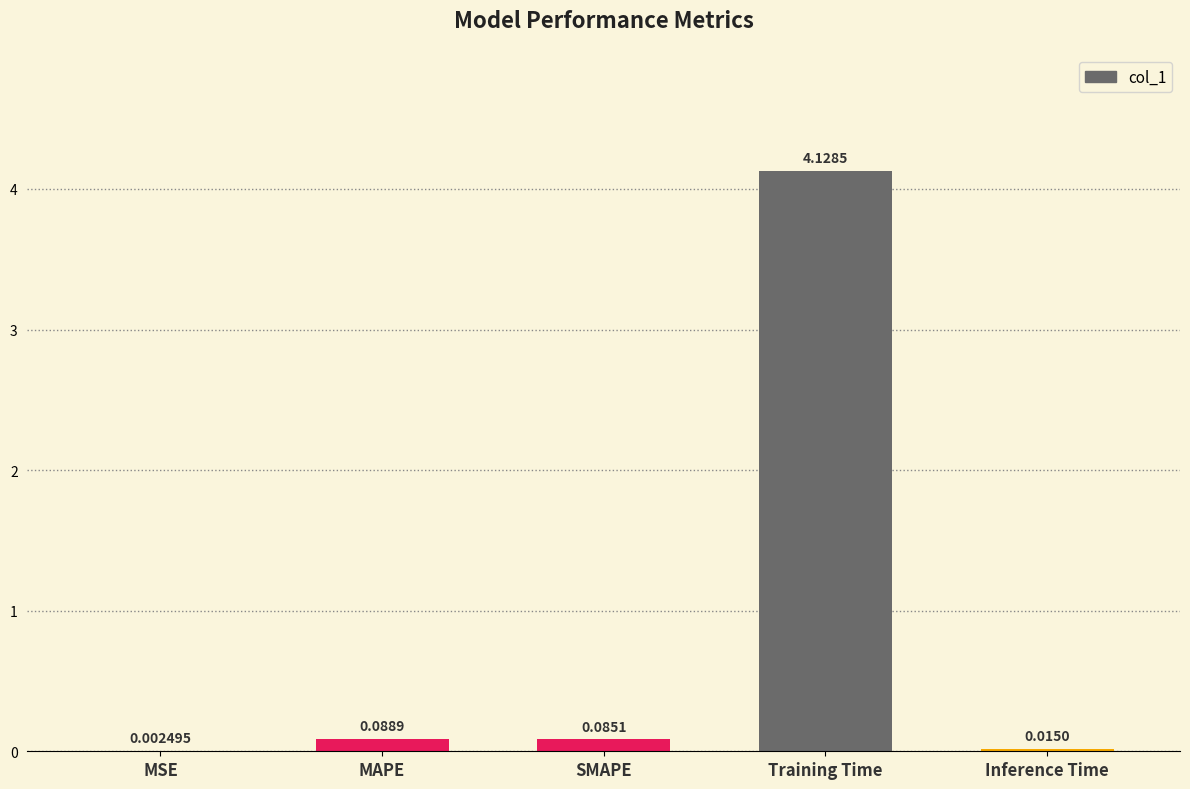

At which category does the chart reach its peak across all series?

Training Time